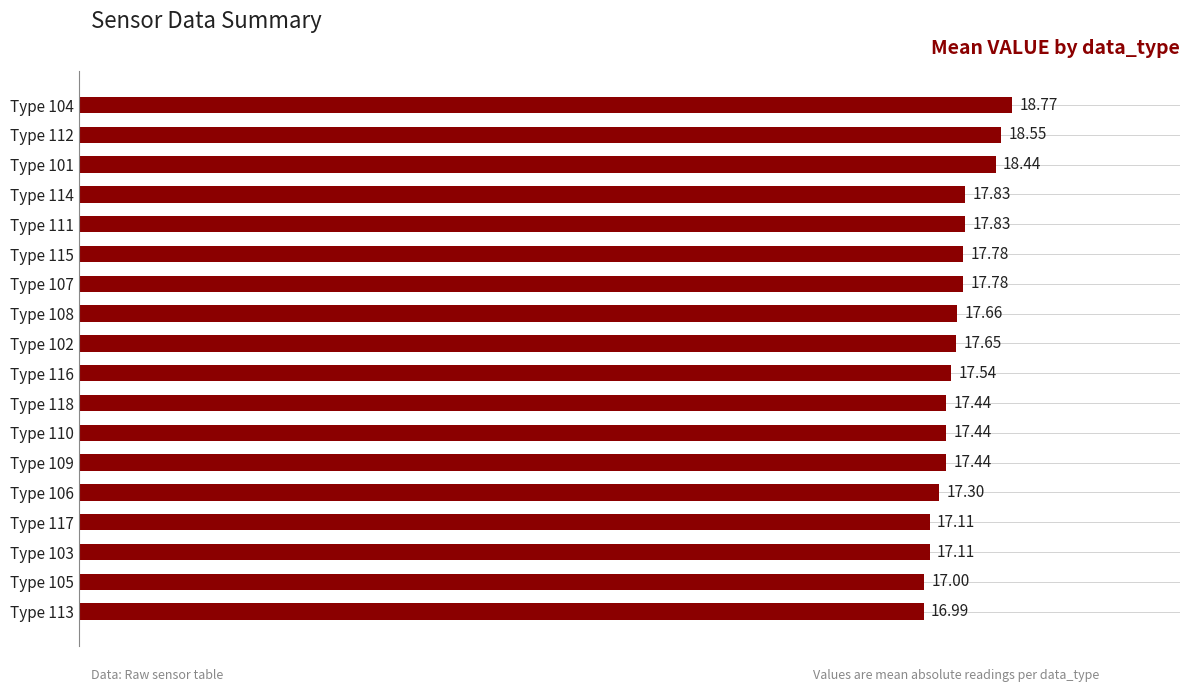

What is the sum of the values at Type 102 and Type 117?

34.8